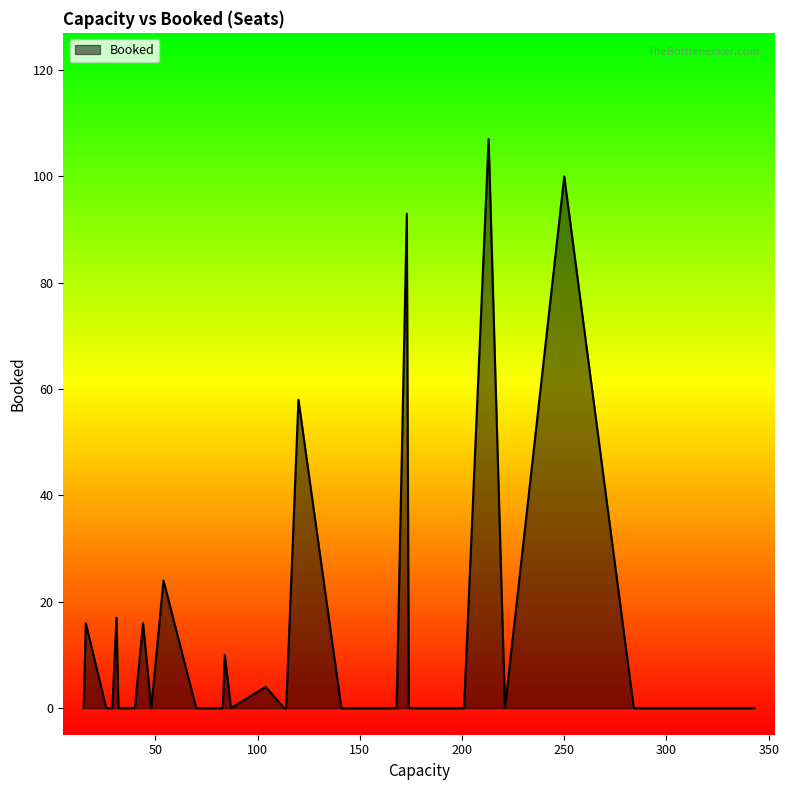

What value does the data have at 54?

24